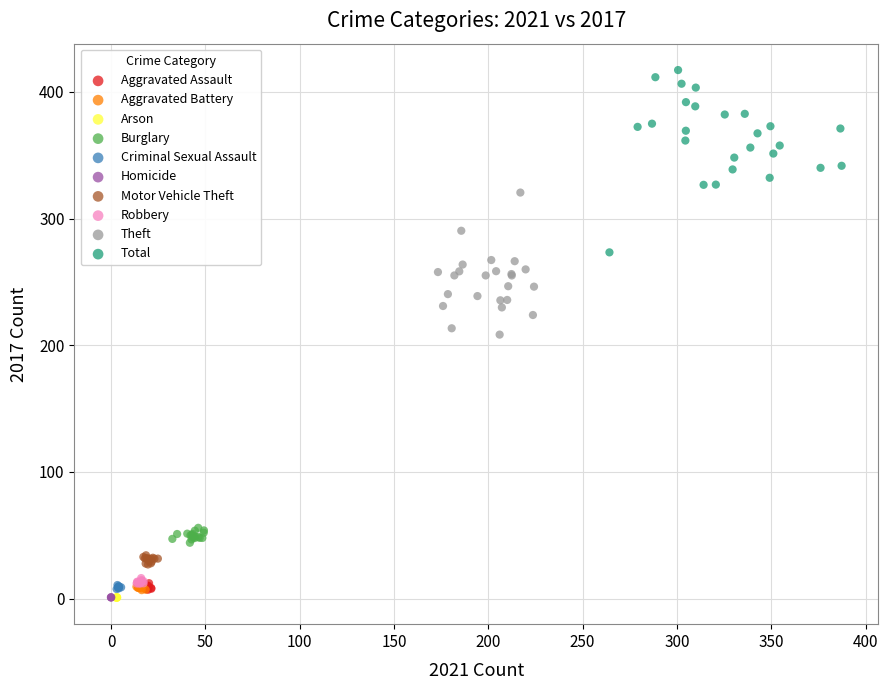

Which series has the widest spread of Y values?

Total